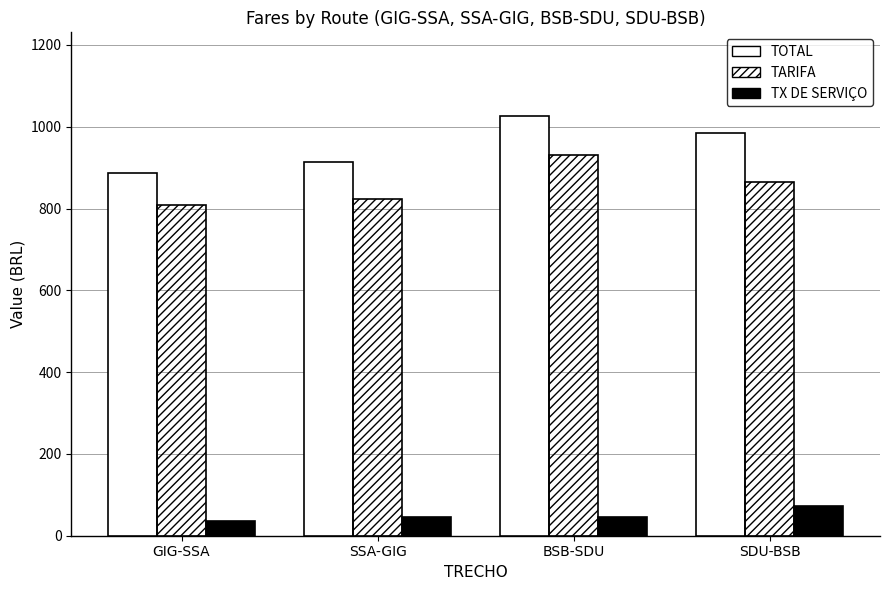

Does the chart contain any negative values?

No